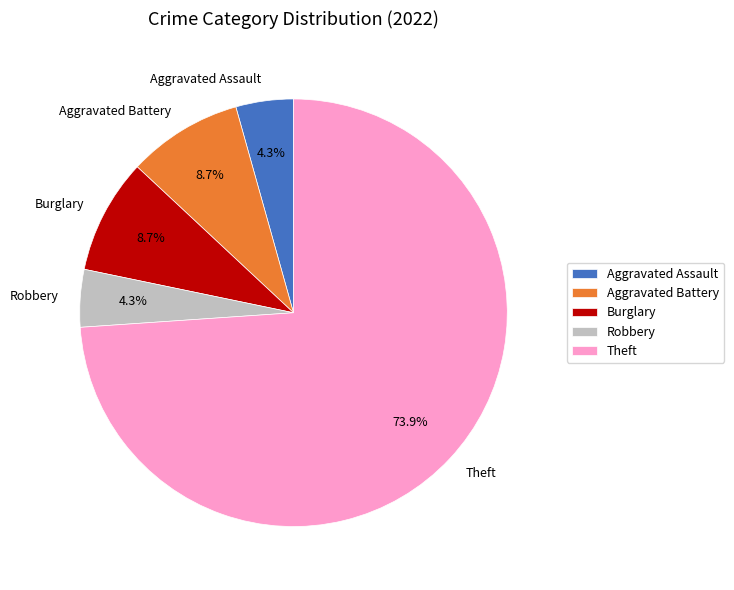

To the nearest percent, what is the combined percentage of Robbery and Theft?

78%